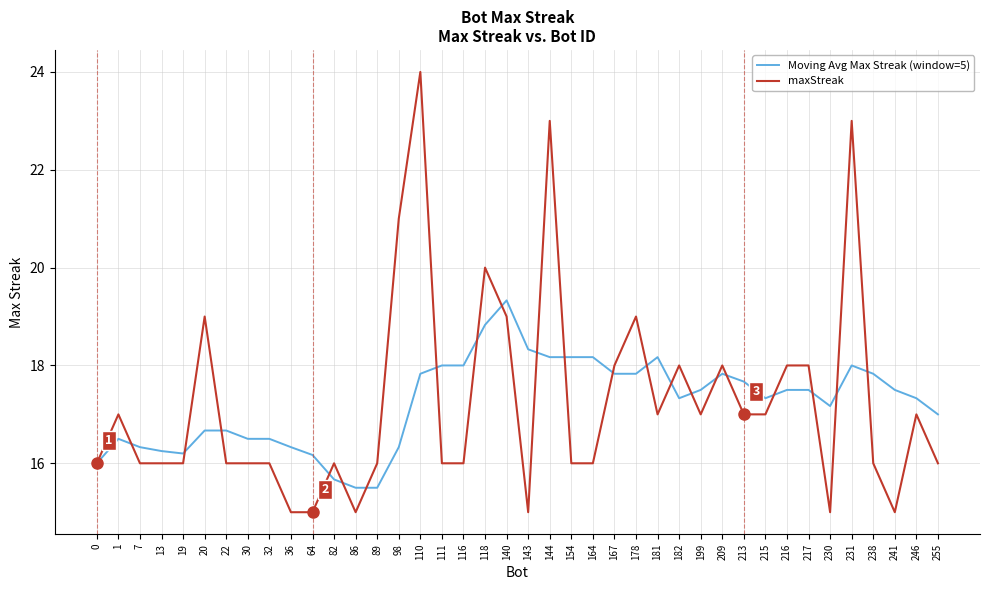

True or false: Moving Avg Max Streak (window=5) has more than 0 interior local peaks.

True